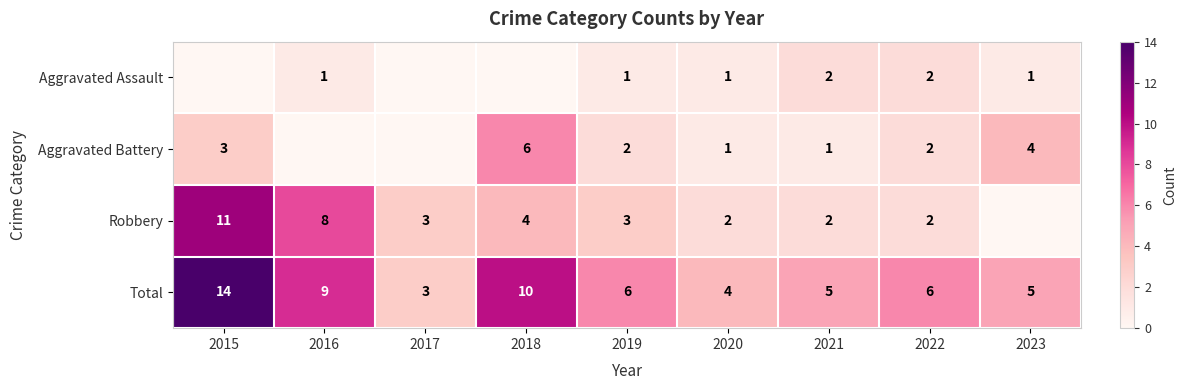

How many series are shown in this chart?

4